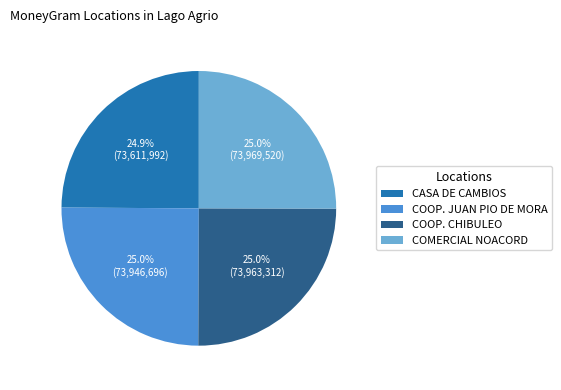

Approximately how many times larger is the value at COOP. JUAN PIO DE MORA compared to CASA DE CAMBIOS?

1.0